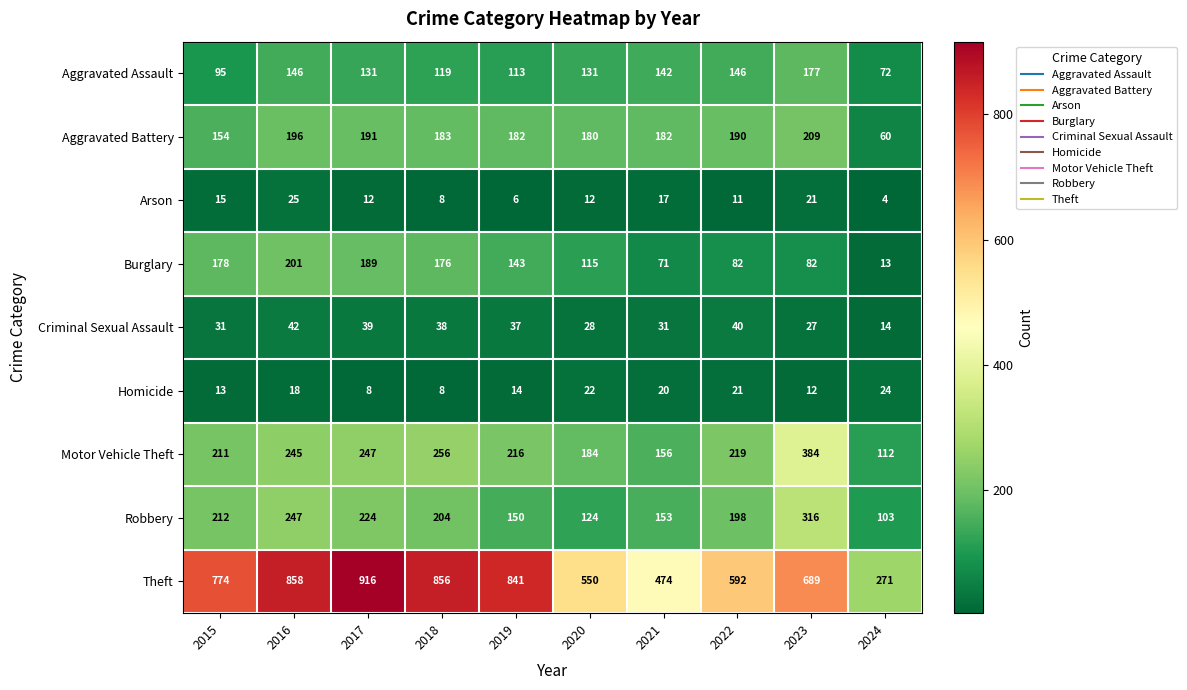

Between 2019 and 2024, which series saw the biggest shift?

Theft